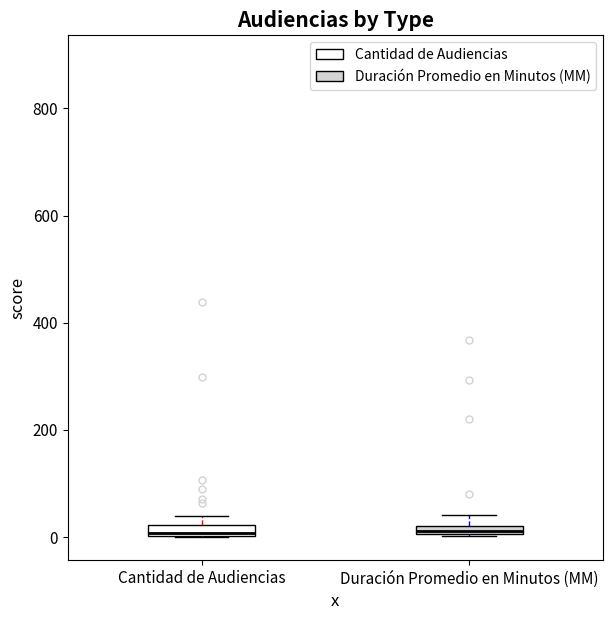

Where is the lower edge of the box for Cantidad de Audiencias on the y-axis? The values are not printed on the chart, so give them approximately, as read against the axis.

0